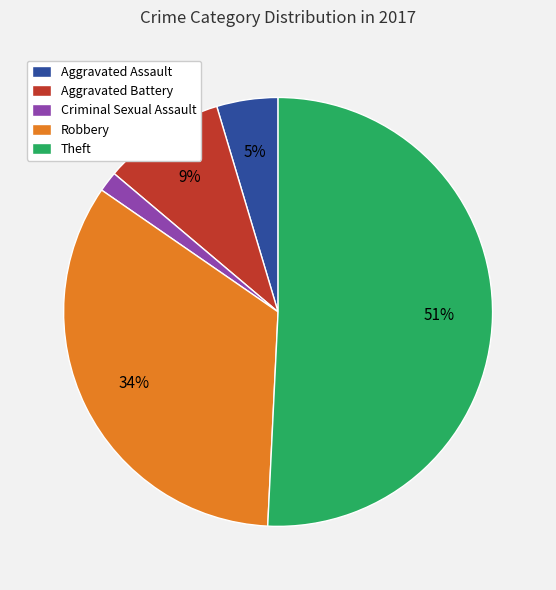

To the nearest percent, what is the combined percentage of Aggravated Battery and Criminal Sexual Assault?

11%